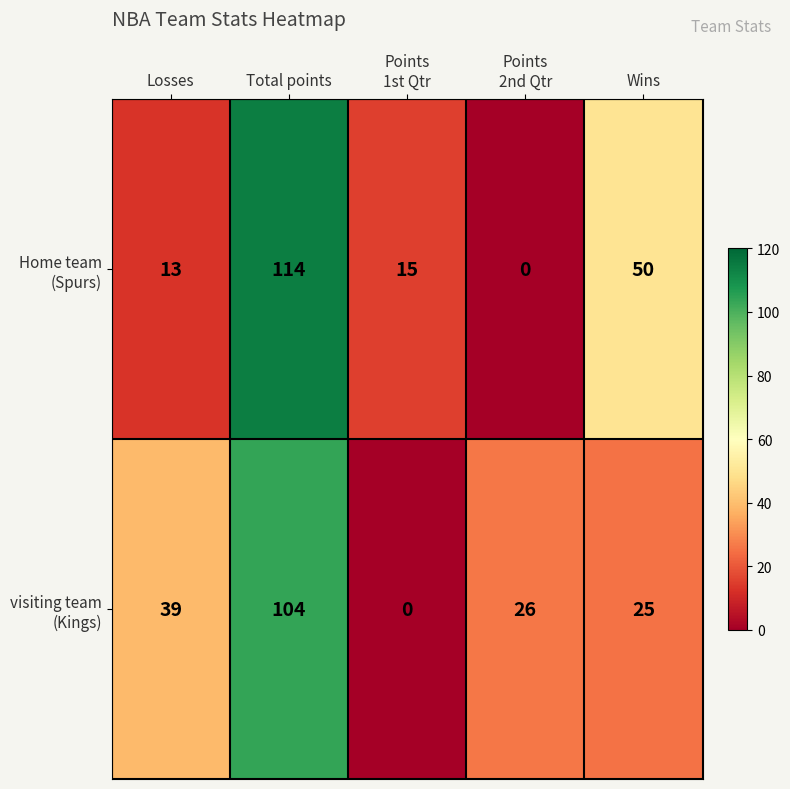

What is the total value across all series at Wins?

75